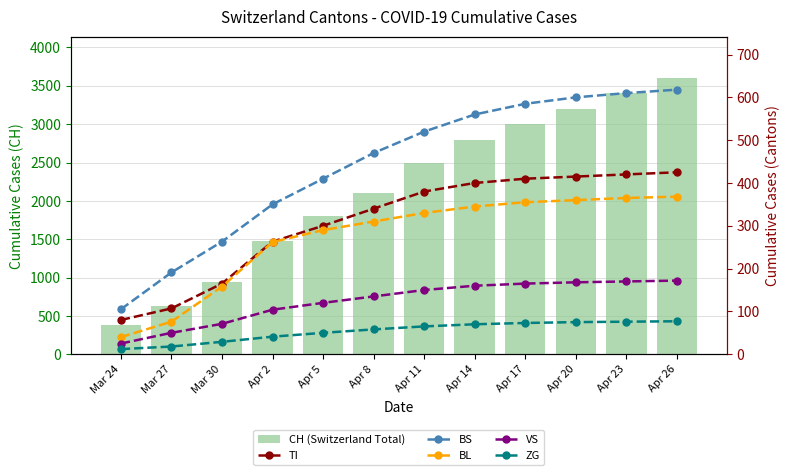

Reading left to right, list all the values displayed in this chart.

CH (Switzerland Total): Mar 24=380	Mar 27=634	Mar 30=948	Apr 2=1480	Apr 5=1800	Apr 8=2100	Apr 11=2500	Apr 14=2800	Apr 17=3000	Apr 20=3200	Apr 23=3400	Apr 26=3600
TI: Mar 24=80	Mar 27=107	Mar 30=165	Apr 2=263	Apr 5=300	Apr 8=340	Apr 11=380	Apr 14=400	Apr 17=410	Apr 20=415	Apr 23=420	Apr 26=425
BS: Mar 24=105	Mar 27=191	Mar 30=263	Apr 2=350	Apr 5=410	Apr 8=470	Apr 11=520	Apr 14=560	Apr 17=585	Apr 20=600	Apr 23=610	Apr 26=618
BL: Mar 24=40	Mar 27=76	Mar 30=158	Apr 2=262	Apr 5=290	Apr 8=310	Apr 11=330	Apr 14=345	Apr 17=355	Apr 20=360	Apr 23=365	Apr 26=368
VS: Mar 24=25	Mar 27=50	Mar 30=71	Apr 2=104	Apr 5=120	Apr 8=135	Apr 11=150	Apr 14=160	Apr 17=165	Apr 20=168	Apr 23=170	Apr 26=172
ZG: Mar 24=12	Mar 27=18	Mar 30=29	Apr 2=41	Apr 5=50	Apr 8=58	Apr 11=65	Apr 14=70	Apr 17=73	Apr 20=75	Apr 23=76	Apr 26=77